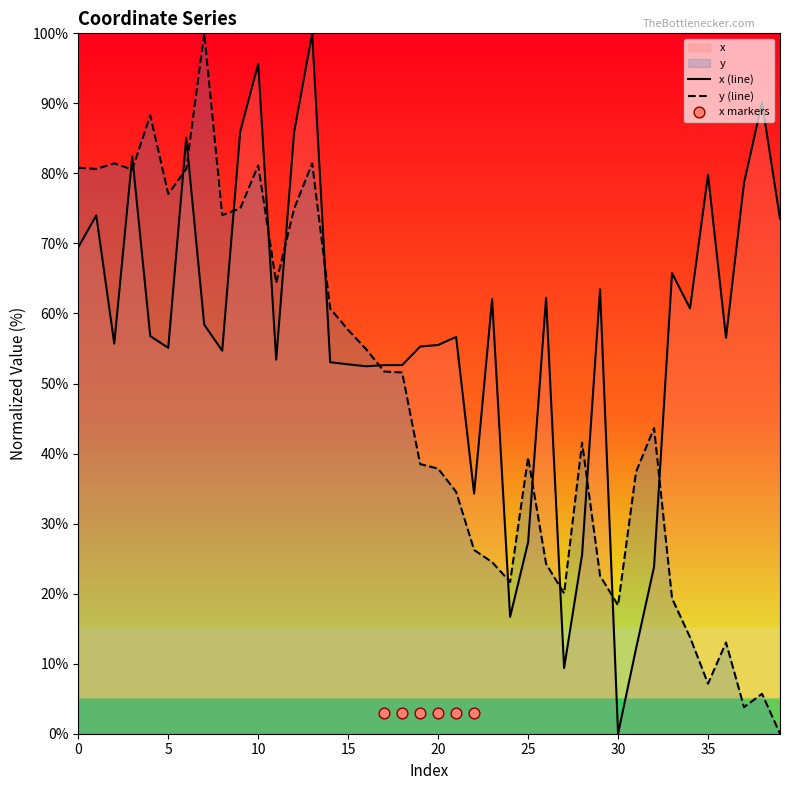

Which series has the largest total across all categories?

x